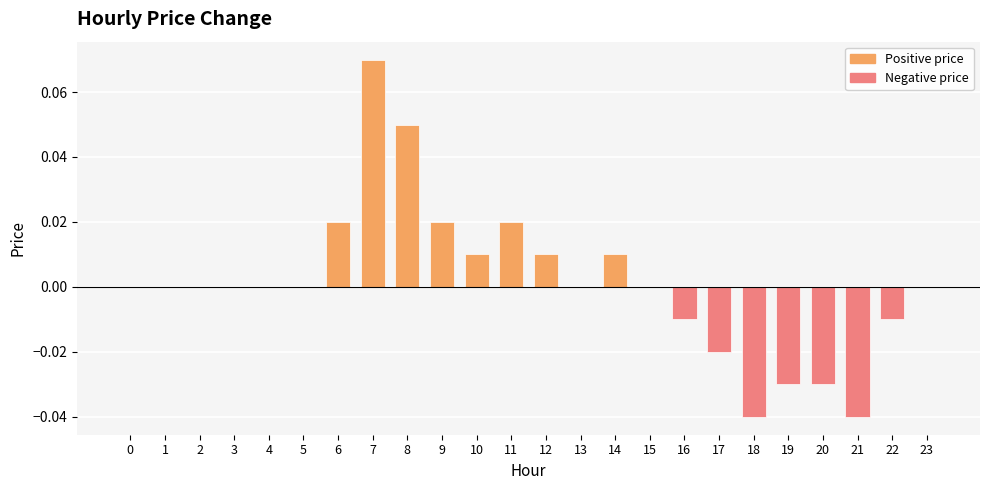

At which category does the chart reach its peak across all series?

7